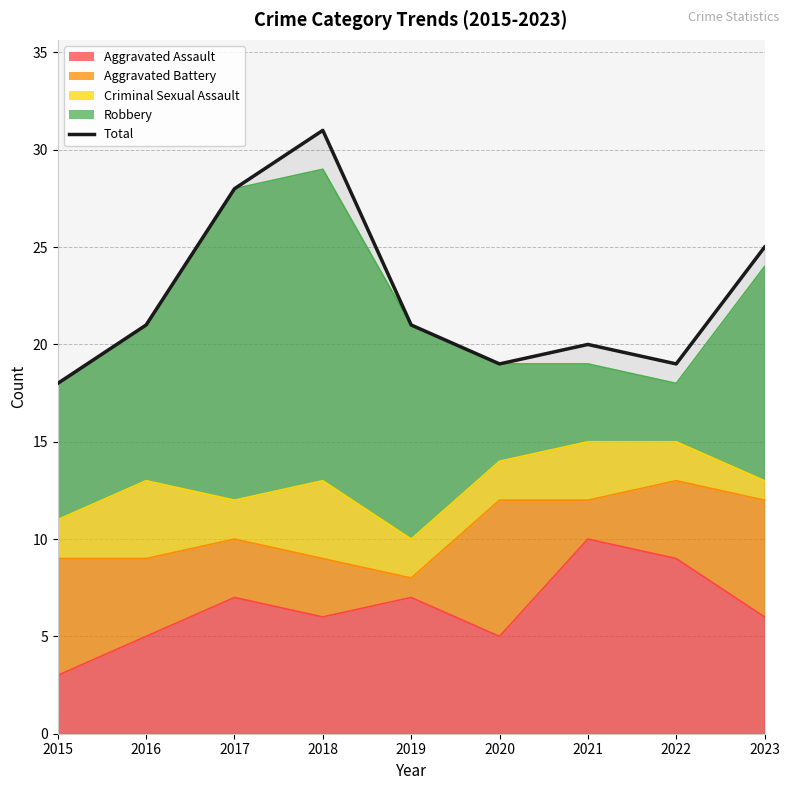

True or false: the data shows 19 at 2020.

True